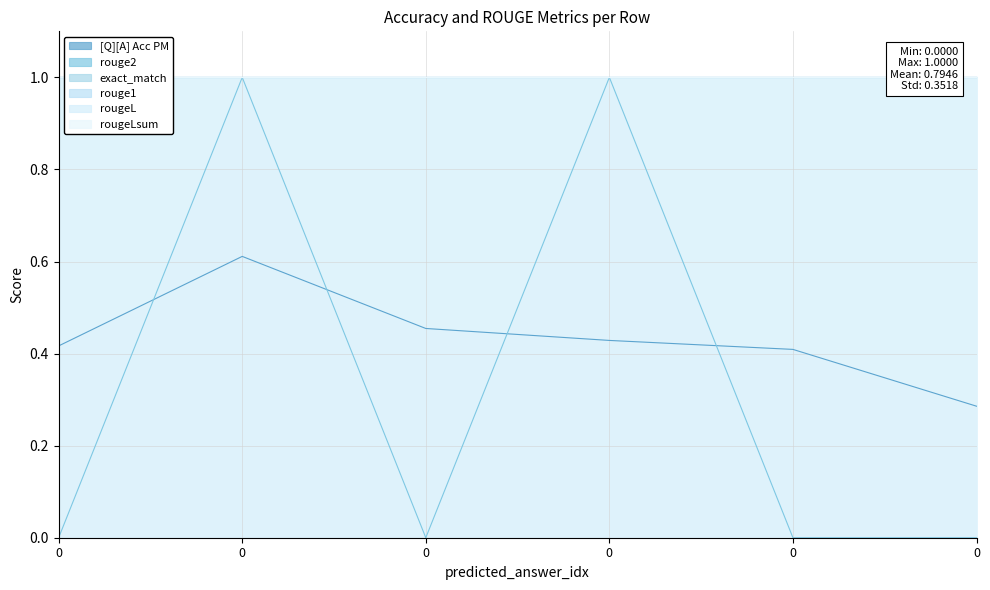

True or false: rougeLsum and rougeL intersect in this chart.

False